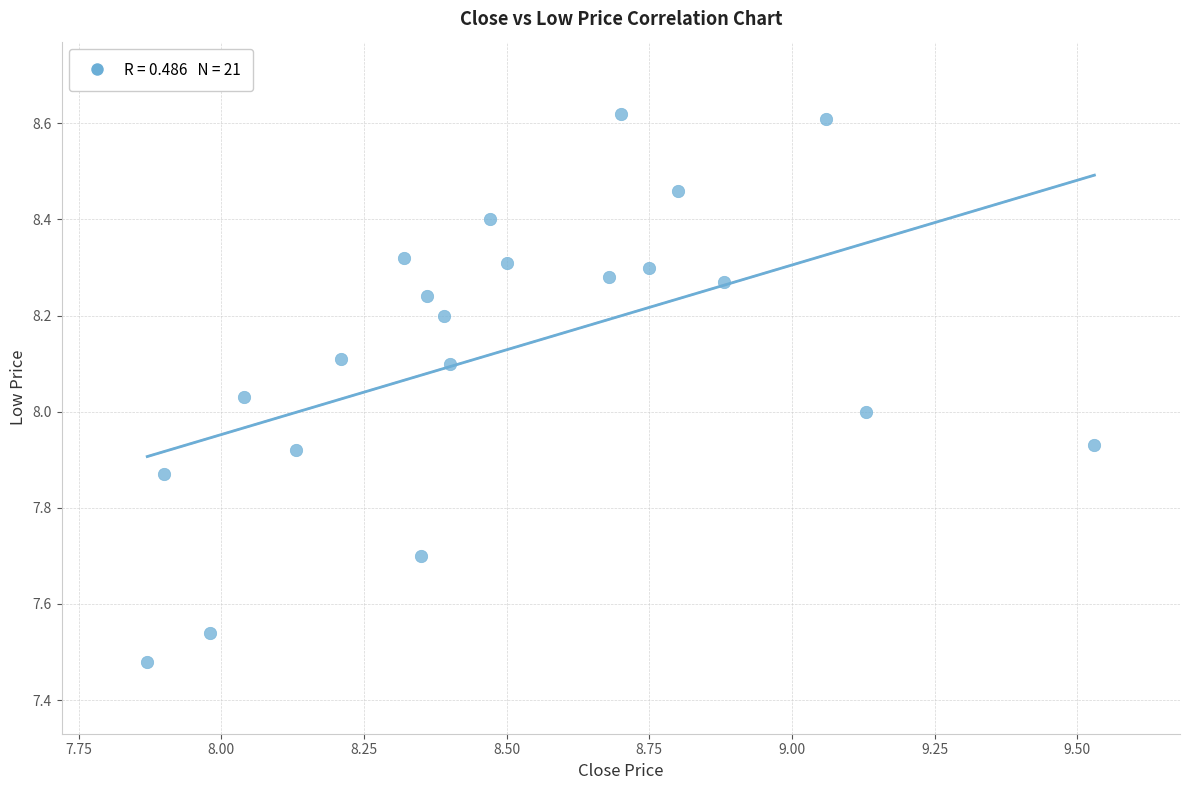

What is the range of X values (max minus min)?

1.7